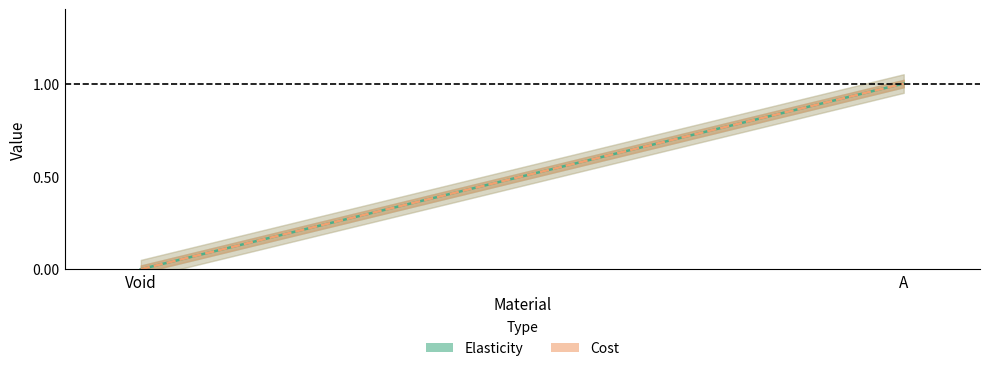

Which series has the largest total across all categories?

Elasticity